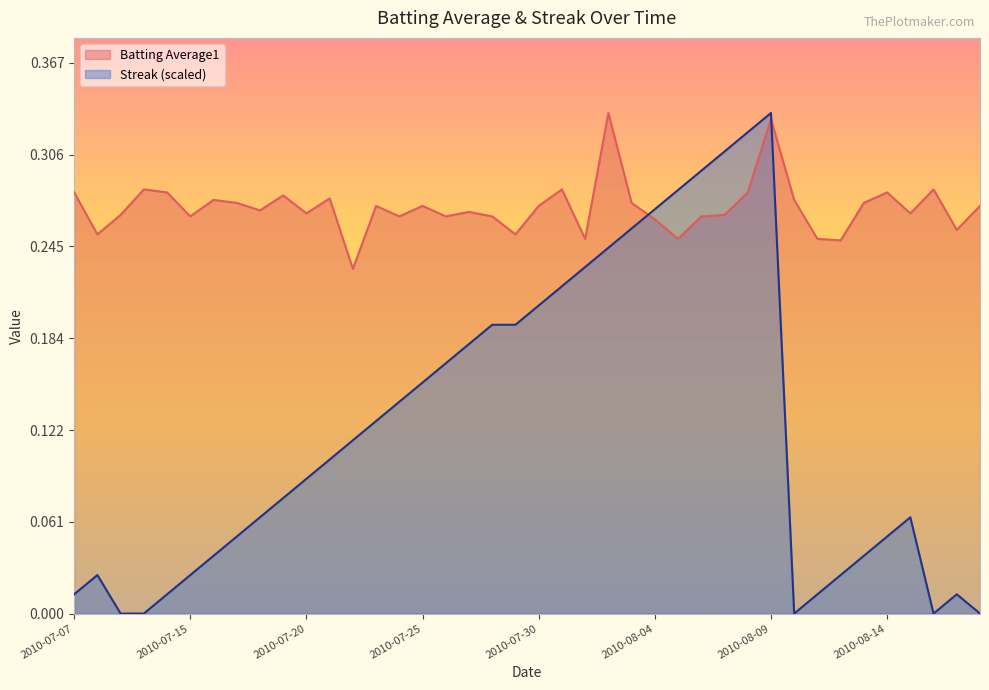

What is the average value of the Streak series?

0.1